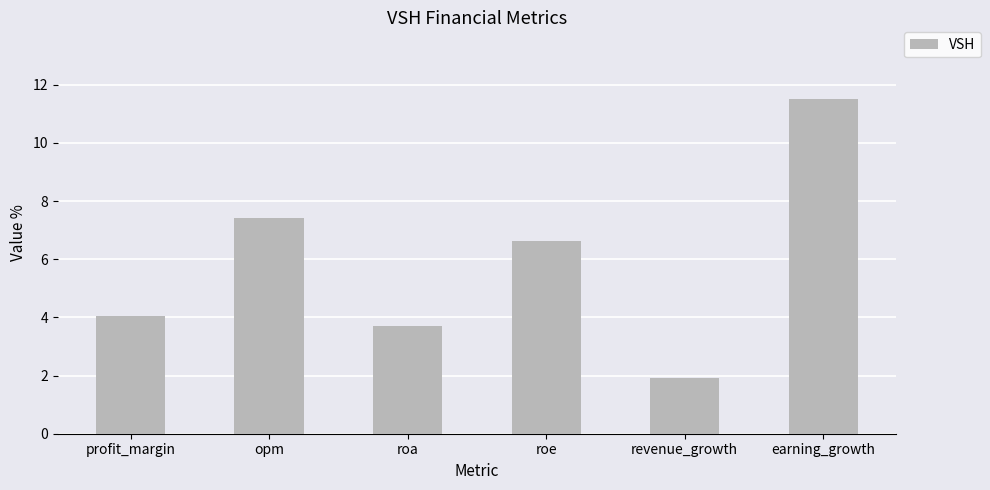

Where is the data nearest to the value 6?

roe